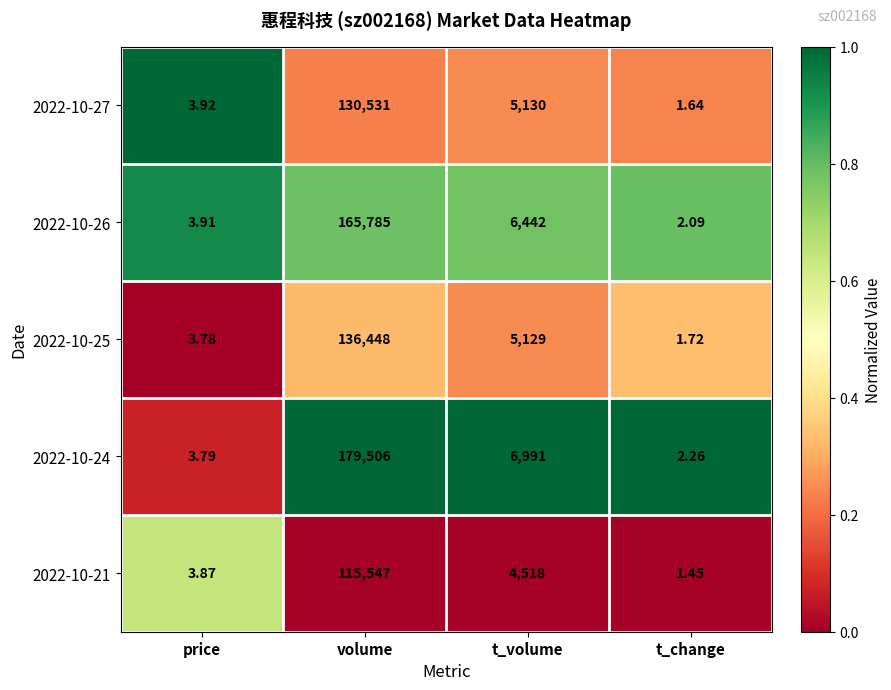

Rank the categories by 2022-10-25 value from highest to lowest.

volume, t_volume, price, t_change